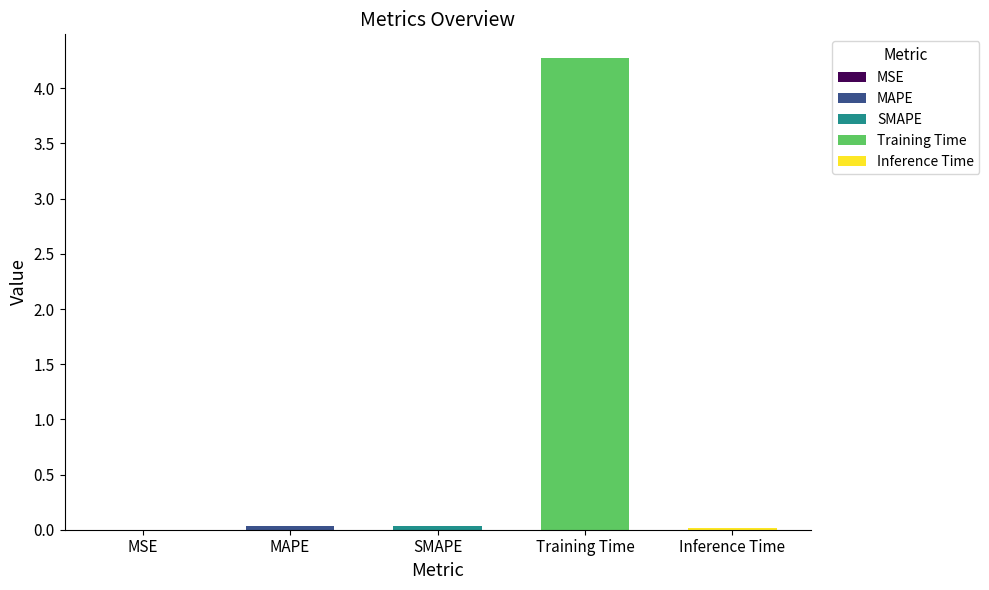

What is the maximum value shown in the chart?

4.3